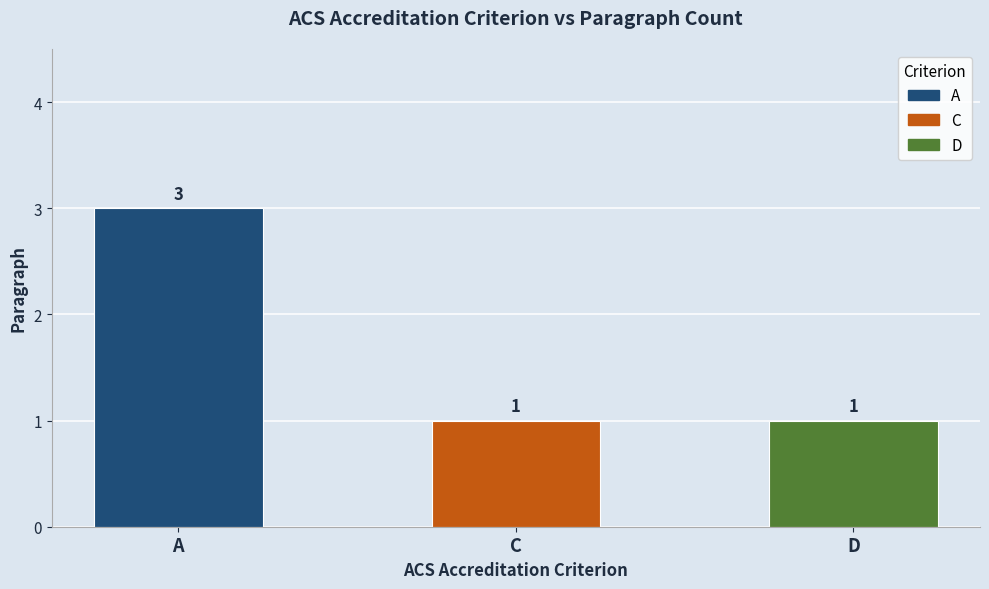

Reading left to right, transcribe all the data shown in this chart.

A=3	C=1	D=1